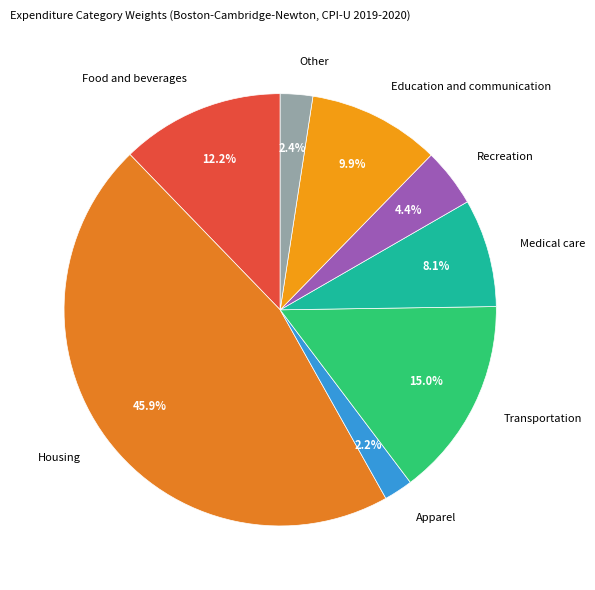

Count the number of slices in the pie.

8